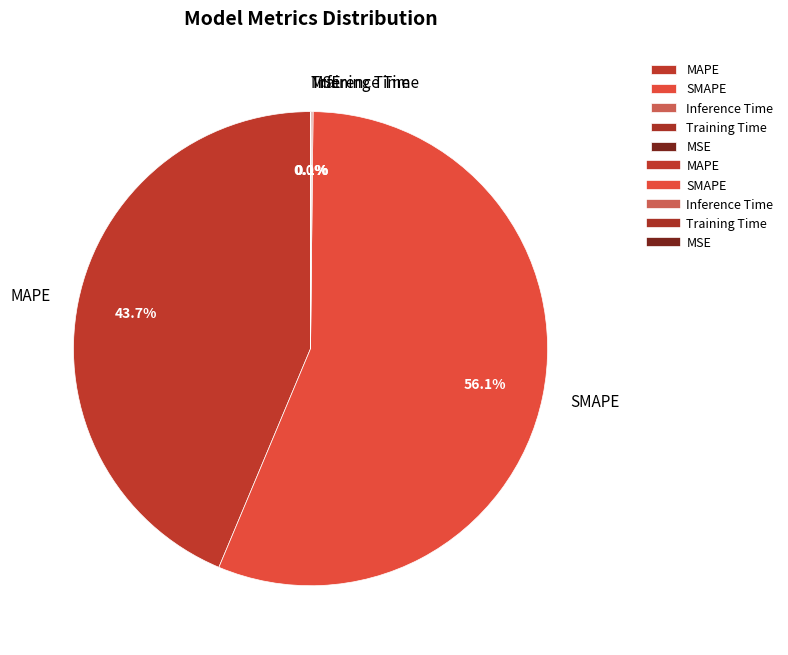

How much of the chart is everything except SMAPE?

43.9%